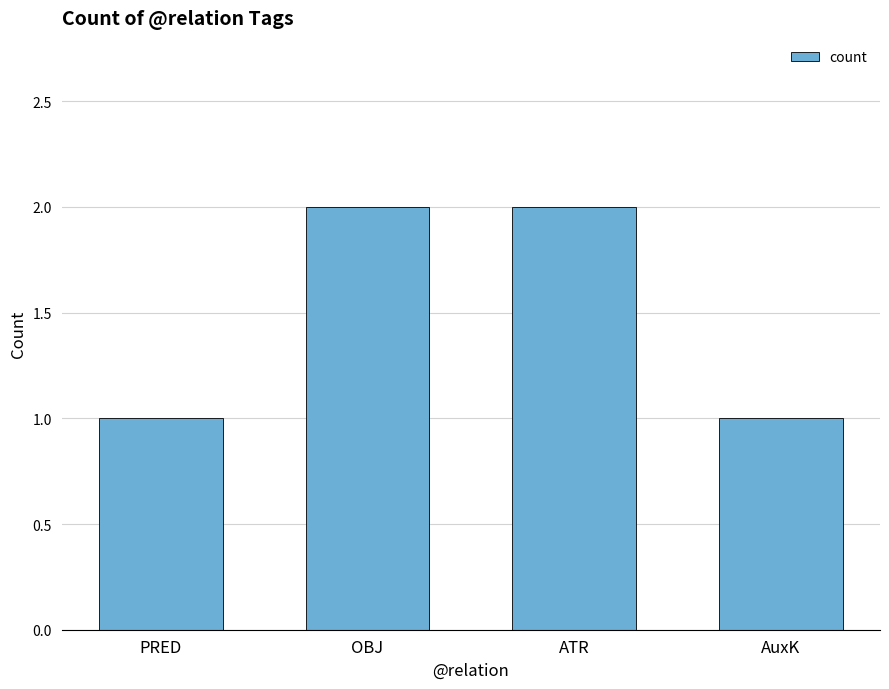

Count the values in the range 1 to 2.

4